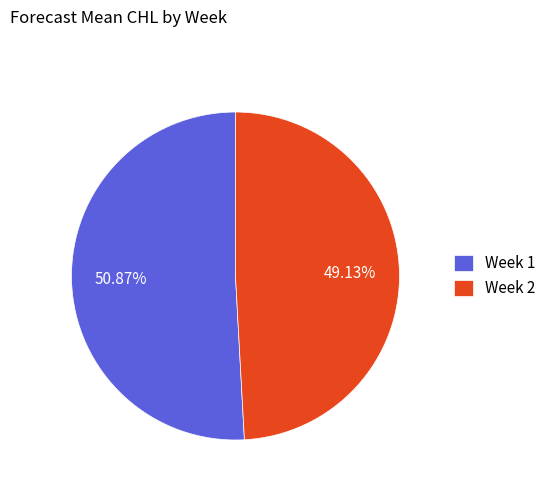

Is the sum of Week 1 and Week 2 greater than half?

Yes